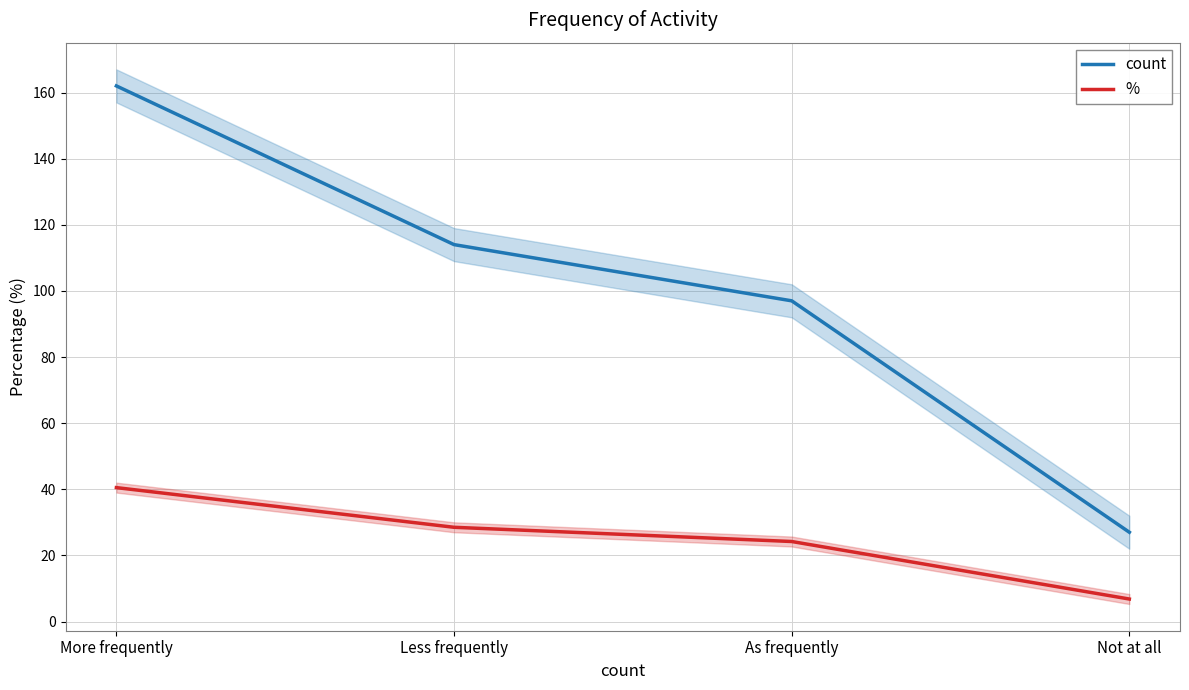

At As frequently, list the series in order from smallest to largest.

%, count